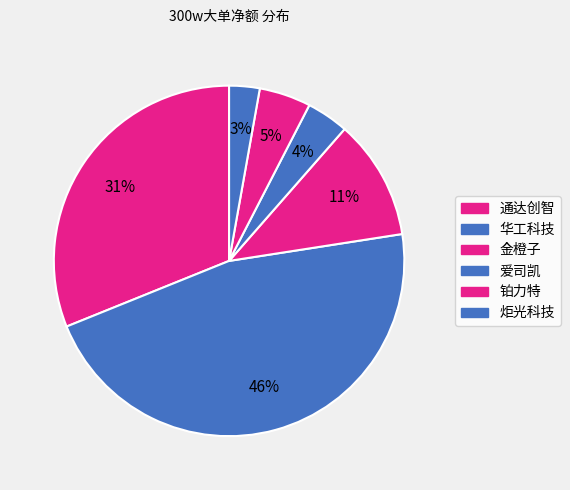

To the nearest percent, what portion does 爱司凯 represent?

4%